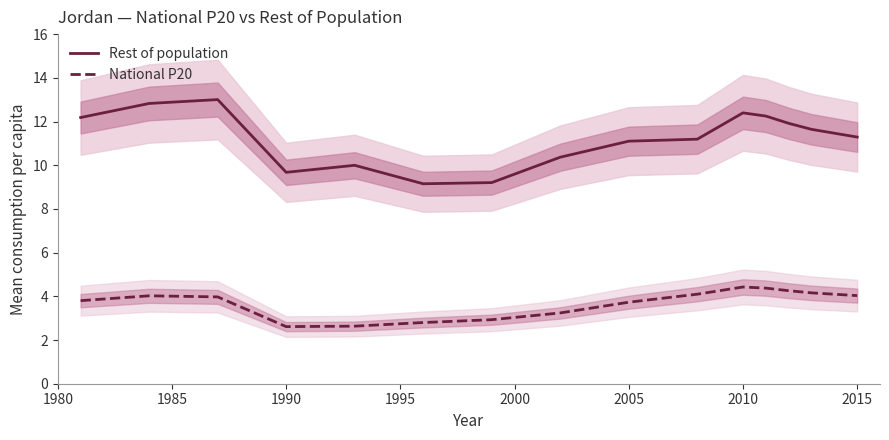

What is the smallest value displayed?

2.6